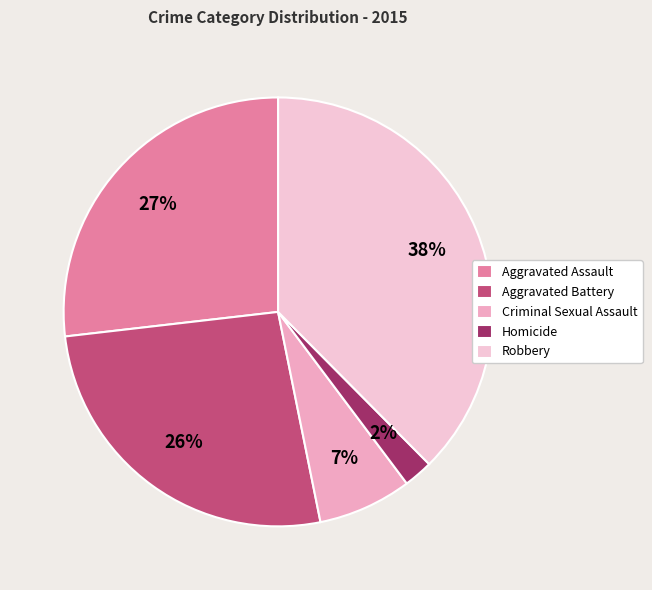

What is the smallest slice in the pie chart?

Homicide